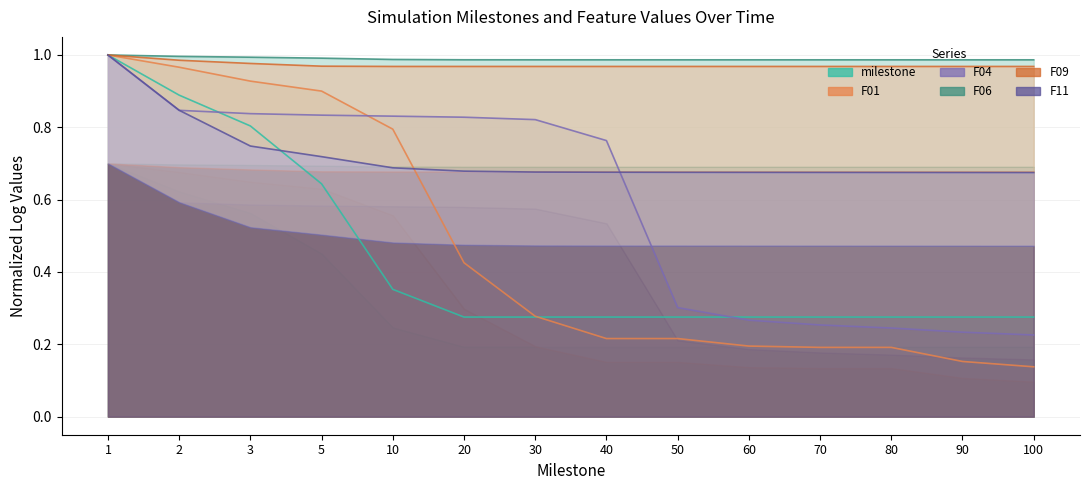

Between 70 and 2, which is larger?

2